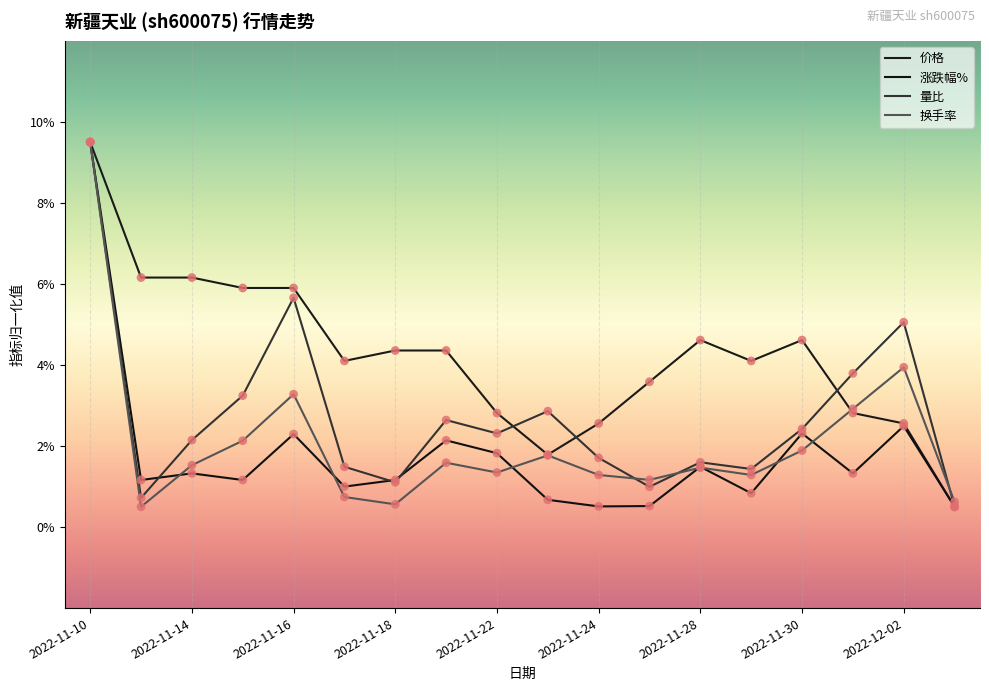

Does the chart have visible grid lines?

Yes